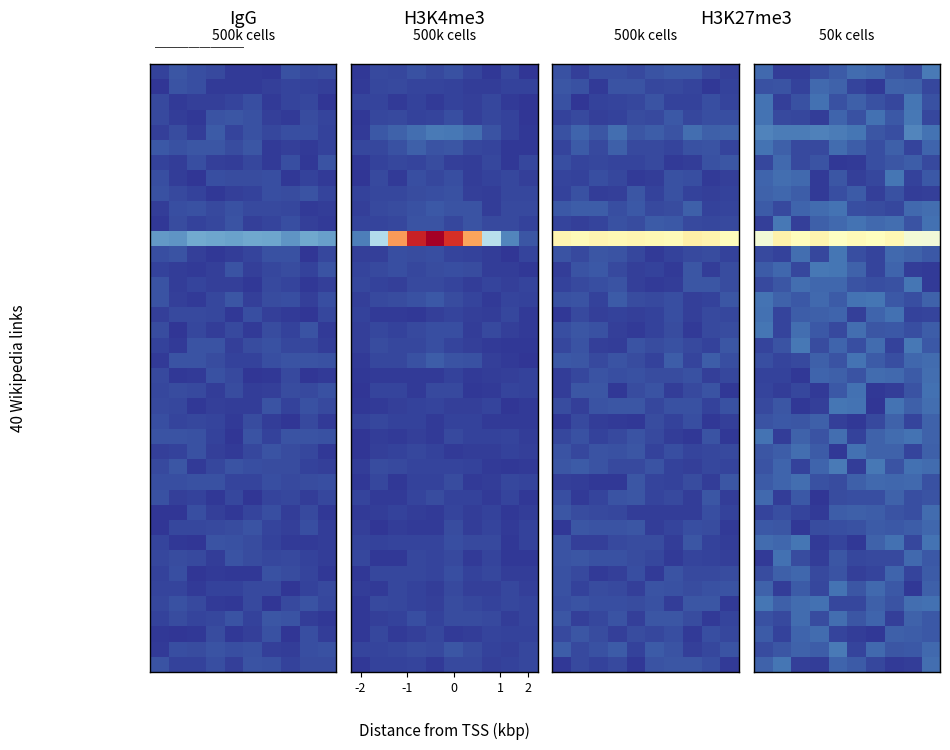

How many data points does each series have?

10